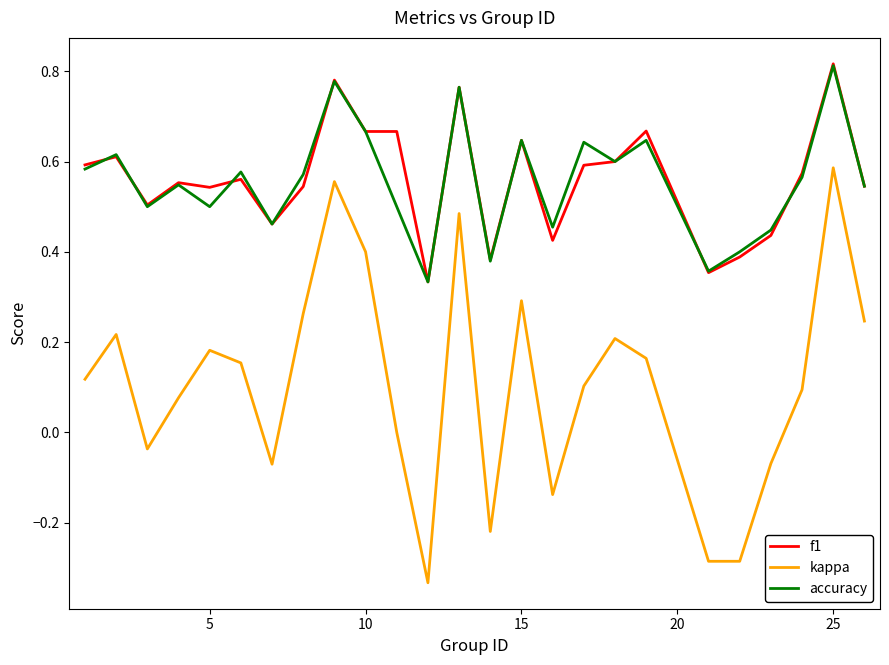

Which series has the largest range (max minus min)?

kappa